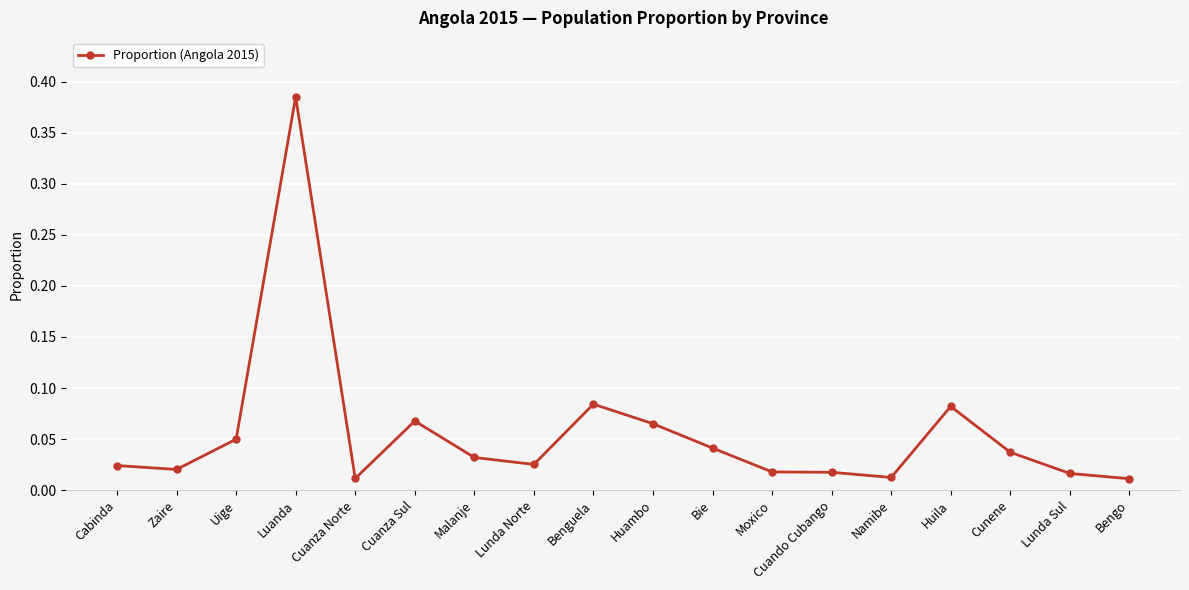

What is the sum of all values?

1.0